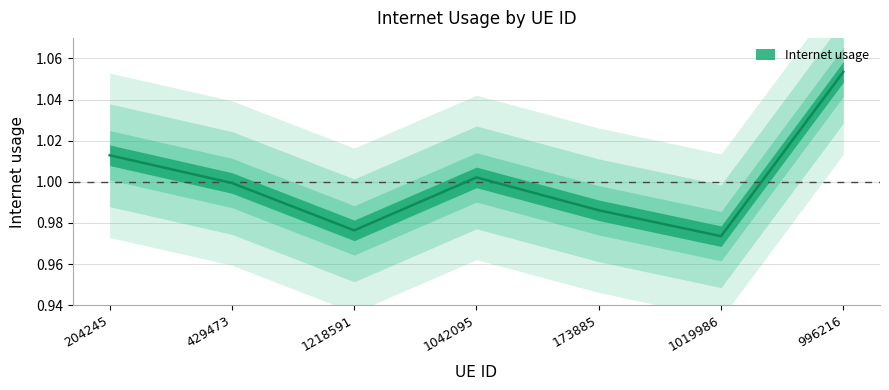

Where is the first local maximum?

1042095